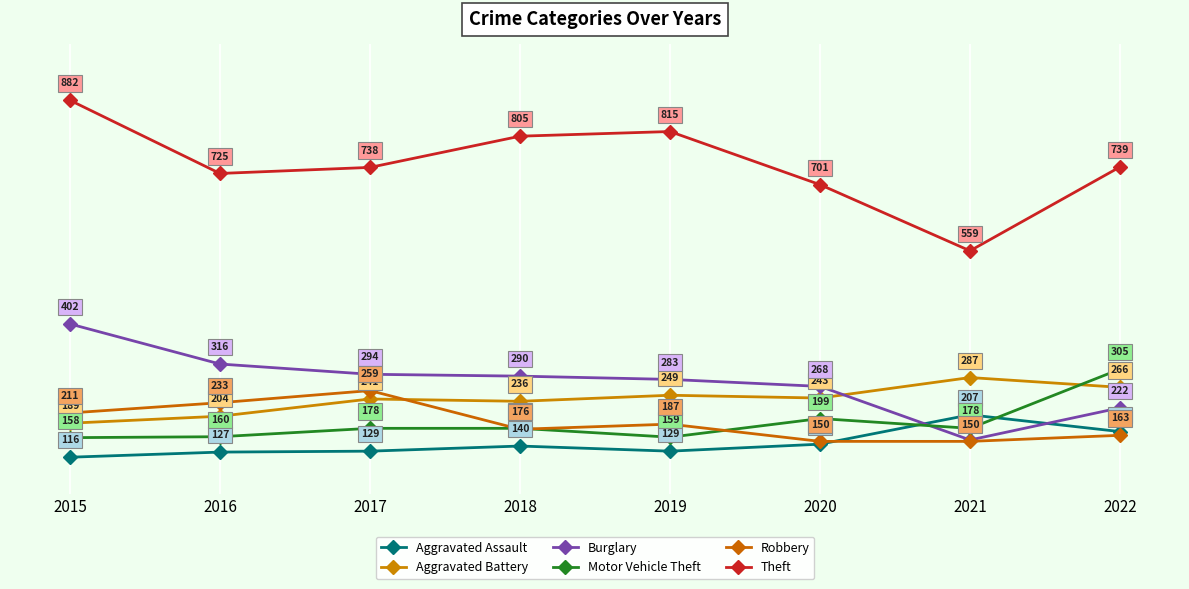

Is it true that Aggravated Battery equals 161 at 2018?

False